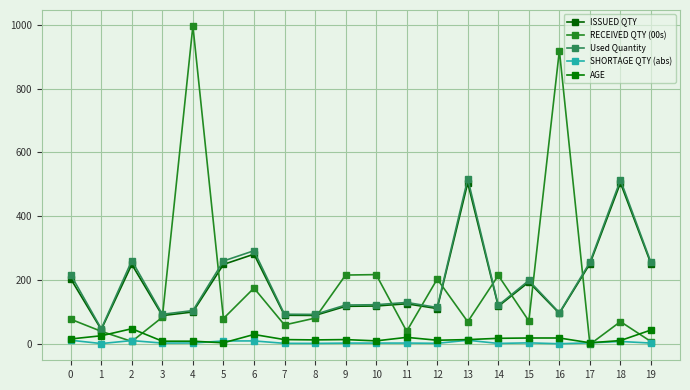

Between 14 and 18, which is larger?

18